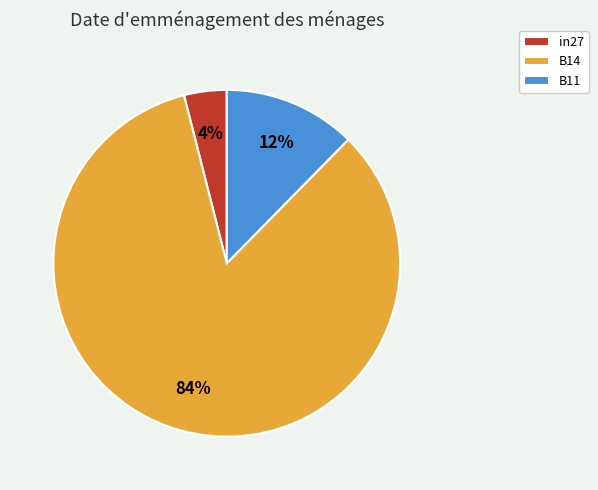

What percentage is the B11 slice, to the nearest percent?

12%